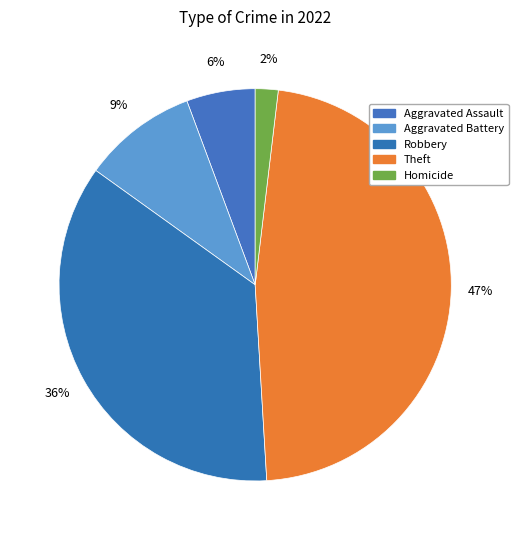

How many segments does this pie chart have?

5